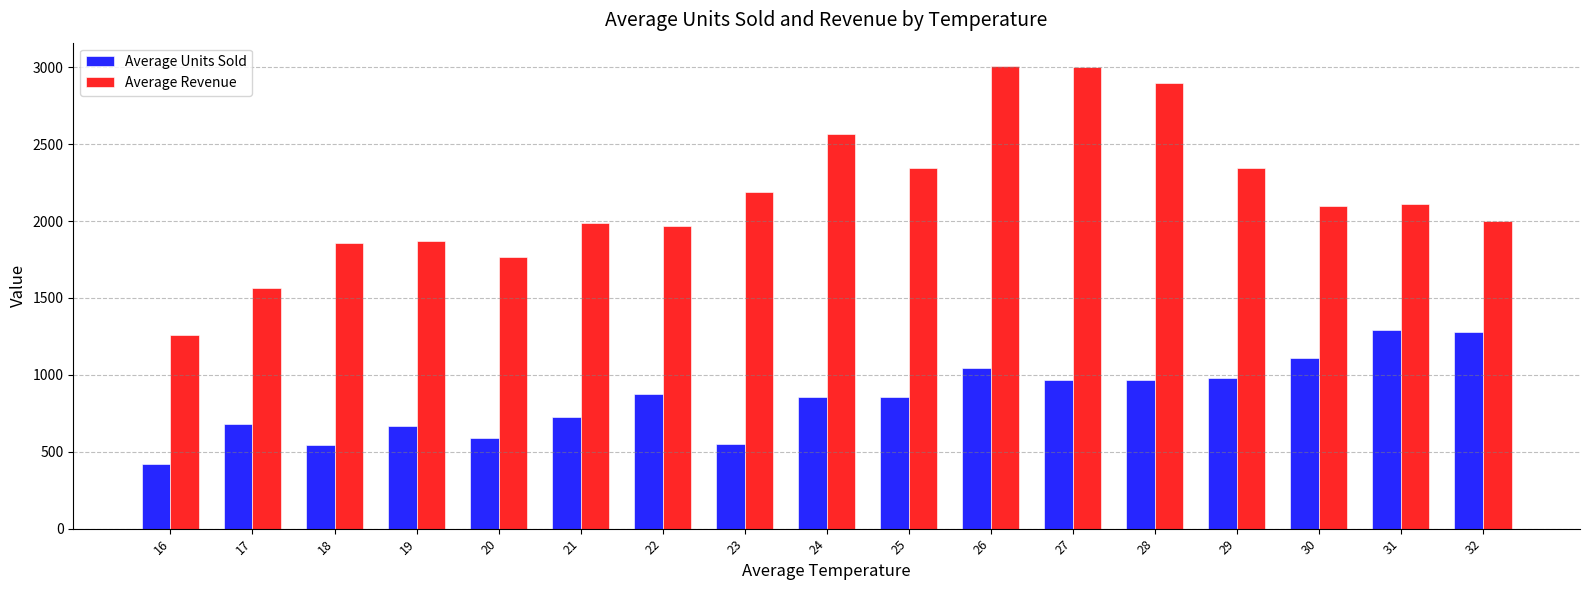

What is the maximum value shown in the chart?

3009.0